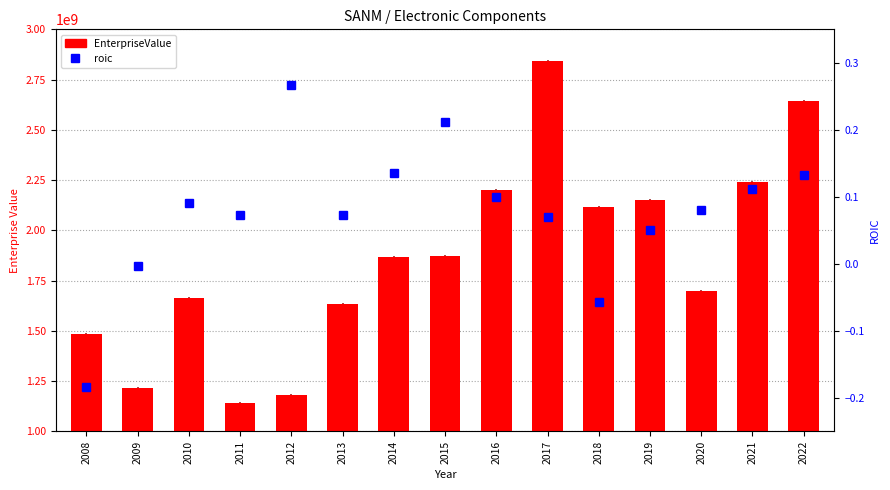

Which series has the largest range (max minus min)?

EnterpriseValue